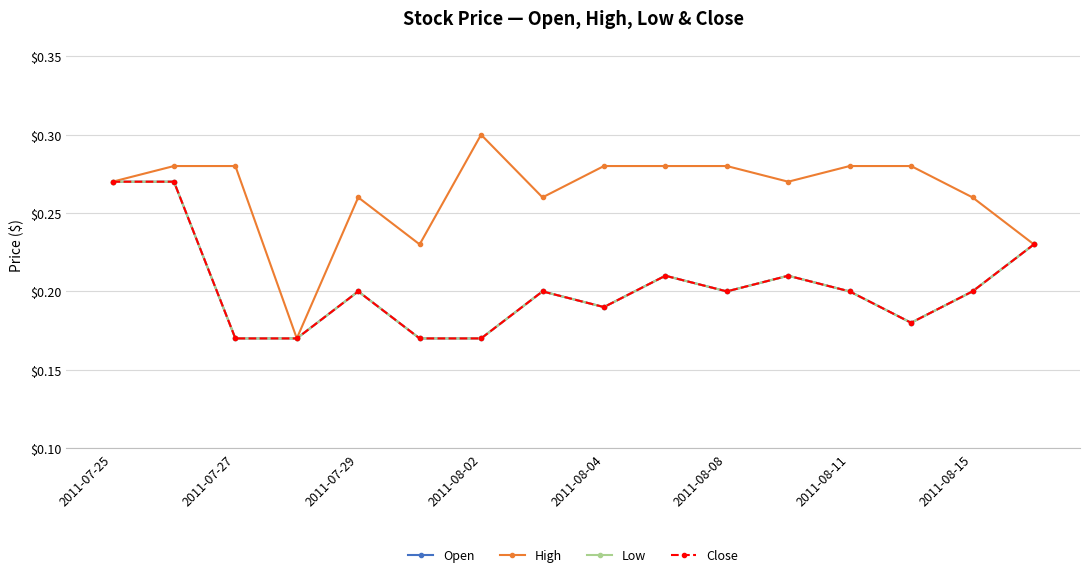

Does the chart have visible grid lines?

Yes